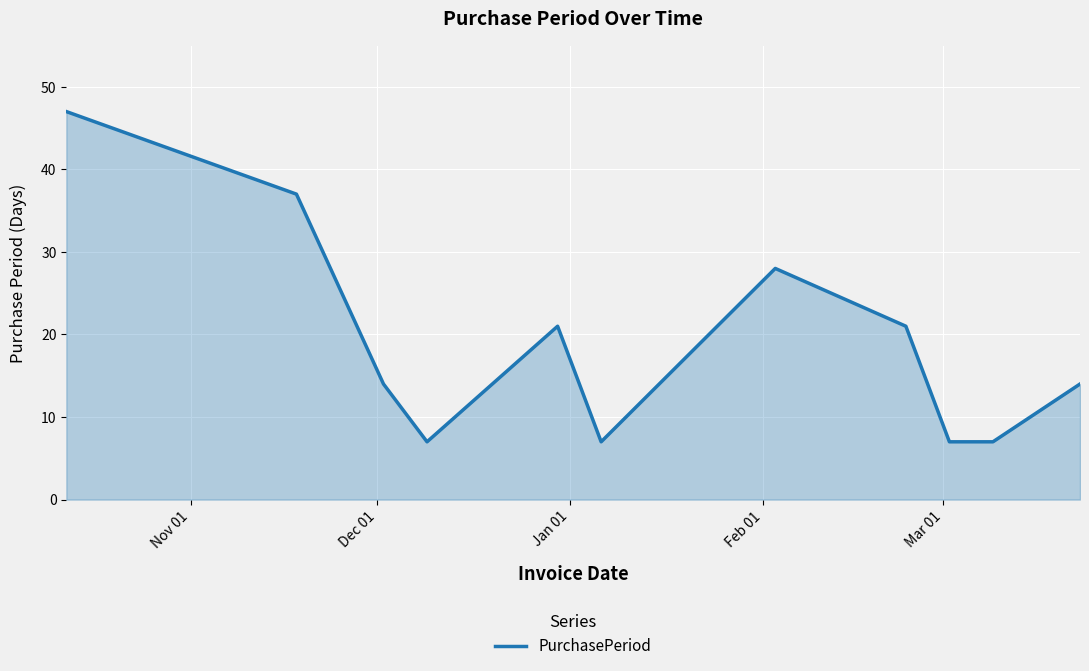

Count the number of categories in the chart.

11